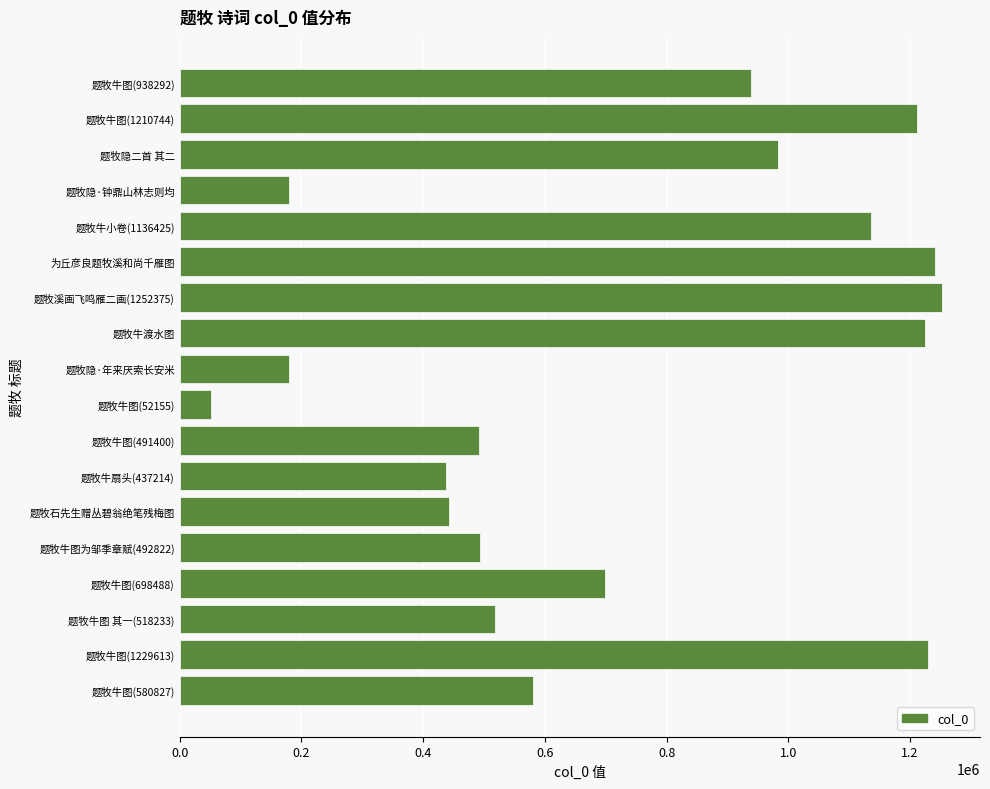

Does the chart contain any negative values?

No